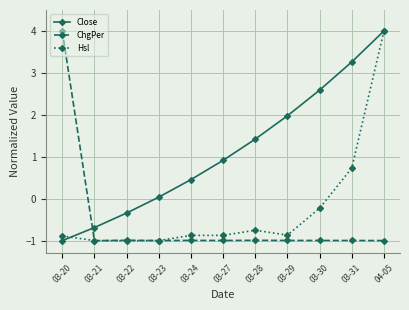

True or false: Close and Hsl intersect in this chart.

True